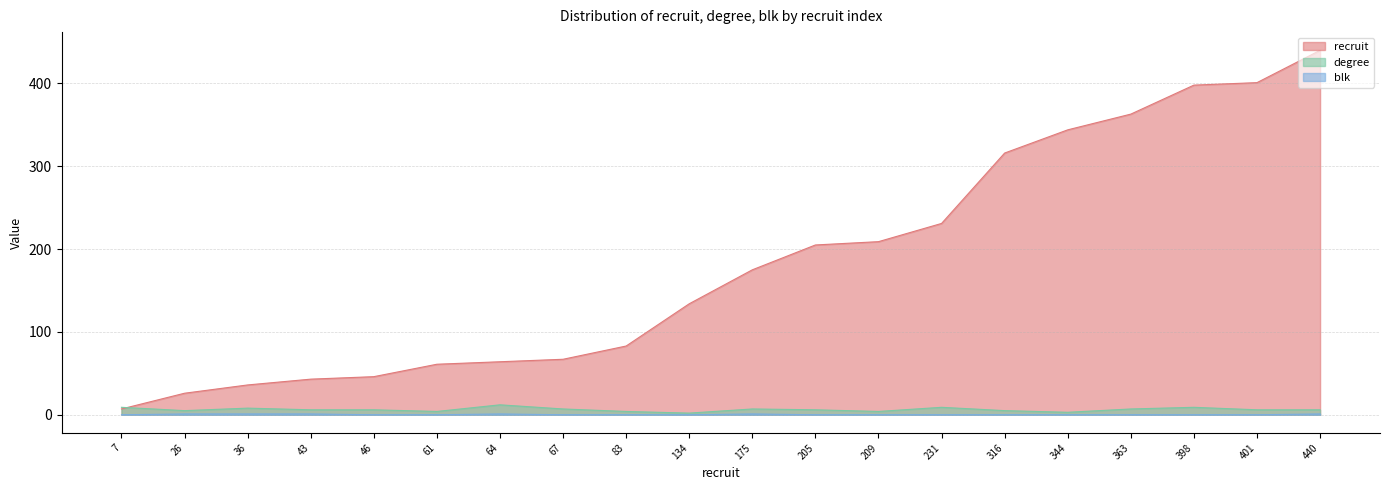

Count the number of data series in this chart.

3